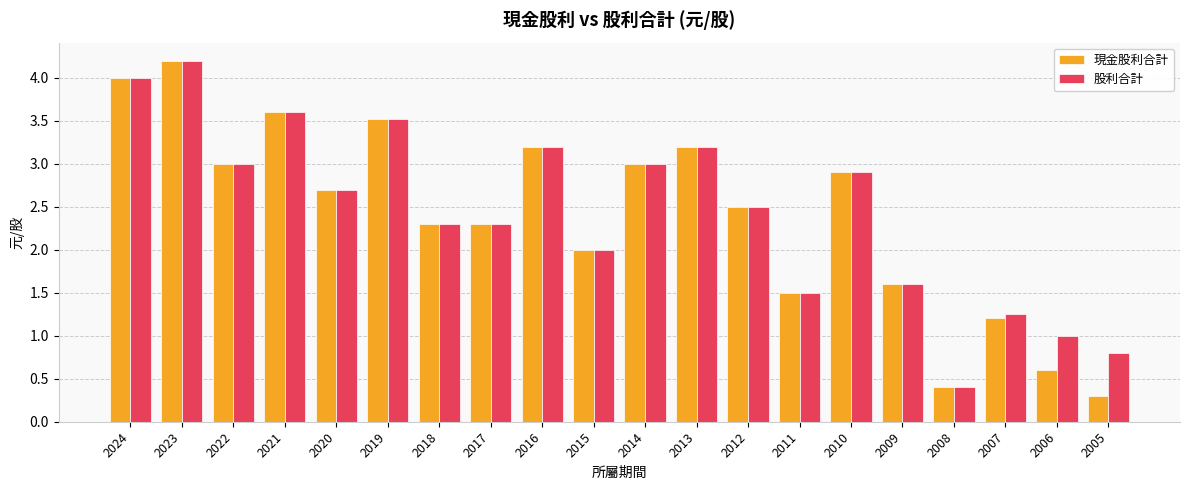

Is it true that 股利合計 equals 2.9 at 2010?

True